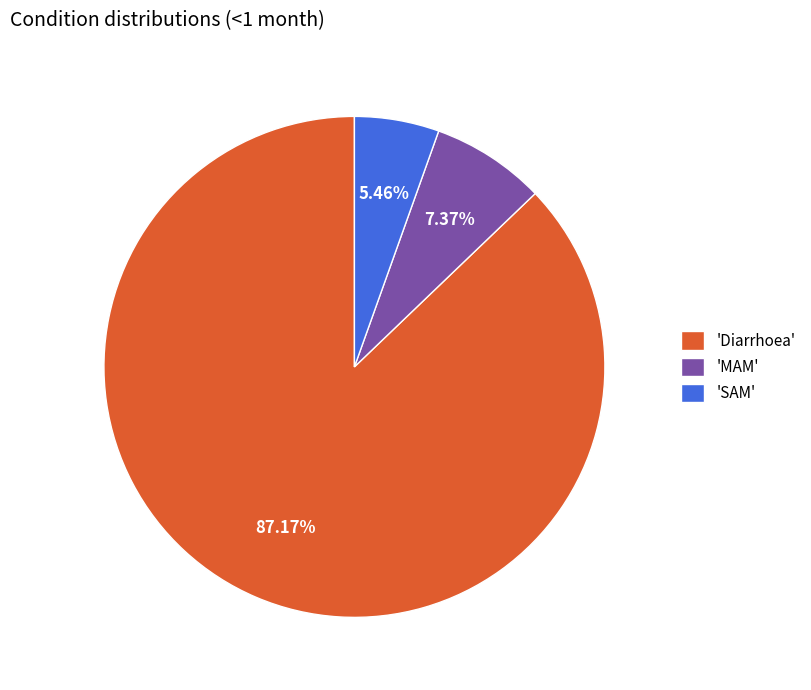

Do 'SAM' and 'Diarrhoea' together represent more than half of the pie?

Yes